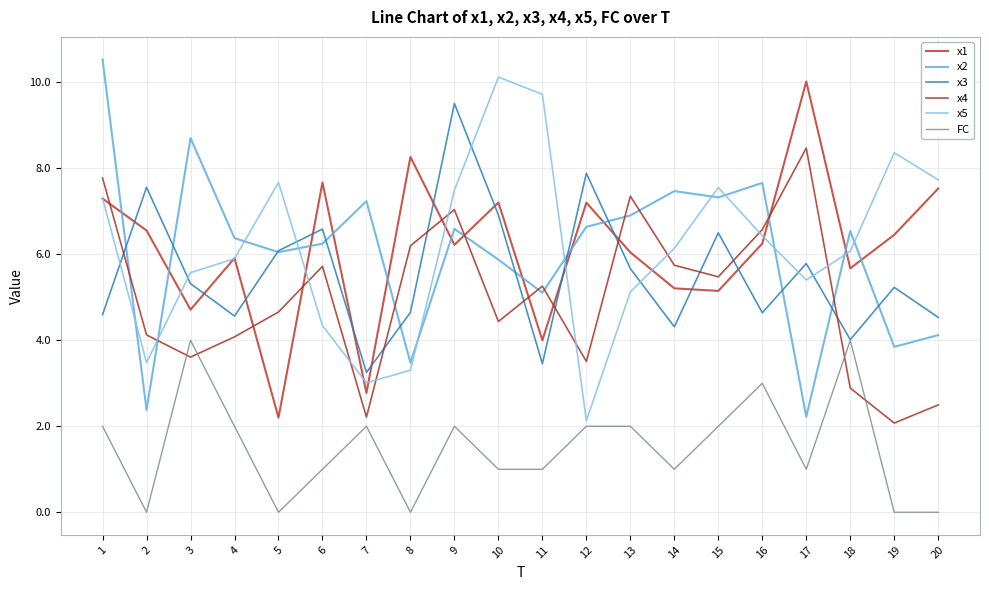

Which series has the largest total across all categories?

x5